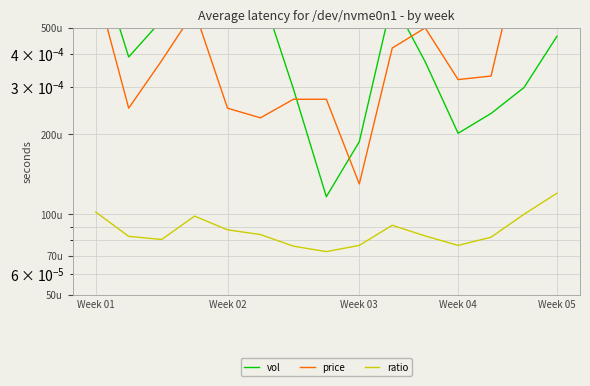

True or false: price has a value of 0.0 at 12.

False